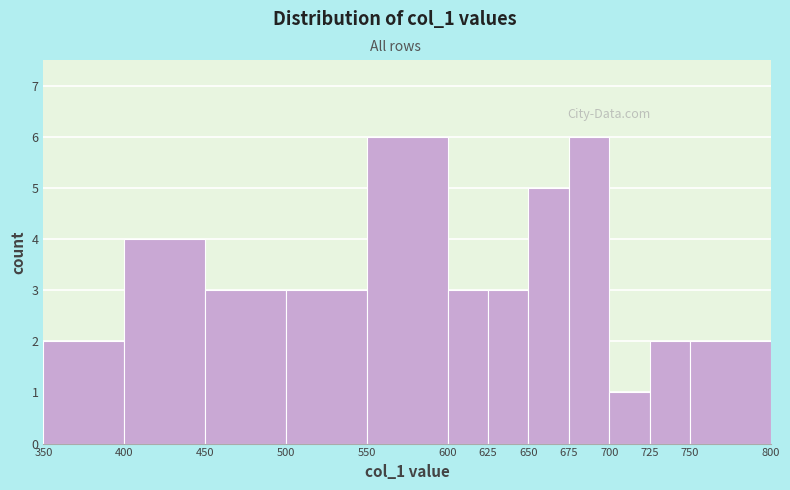

How tall is the bar that spans 725 to 750 on the x-axis? The values are not printed on the chart, so give them approximately, as read against the axis.

2